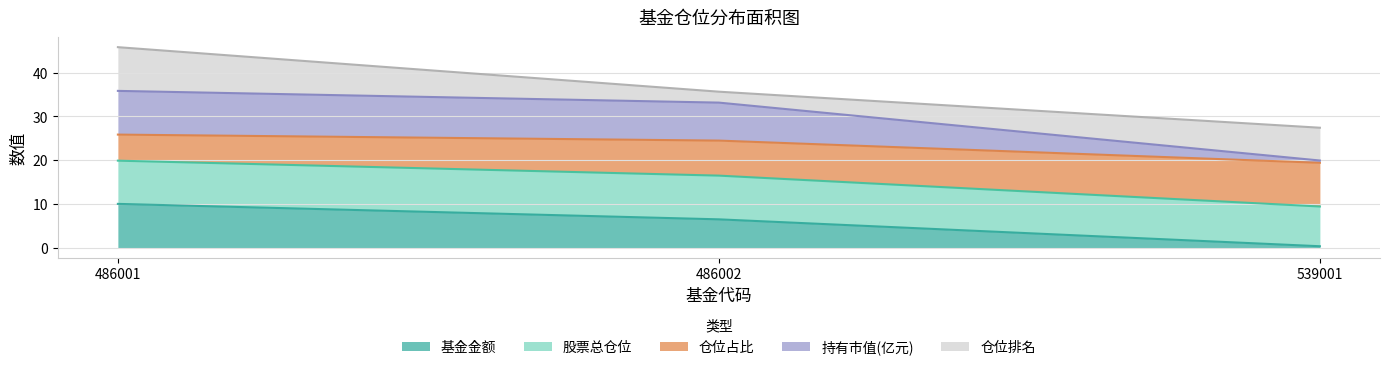

What are all the series names shown in the legend?

基金金额, 股票总仓位, 仓位占比, 持有市值(亿元), 仓位排名